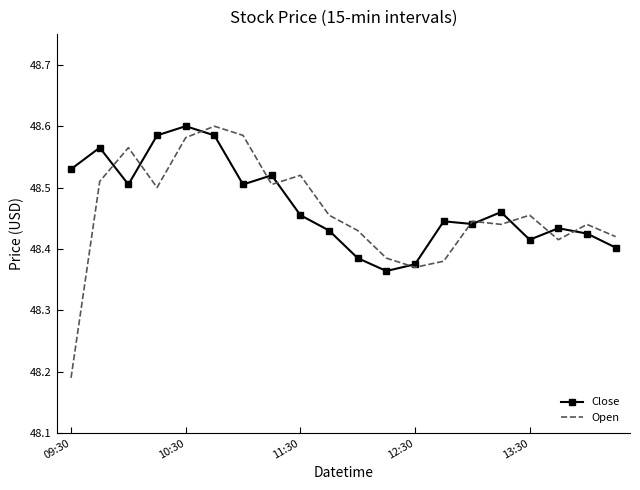

Which series has the widest spread of values?

Open